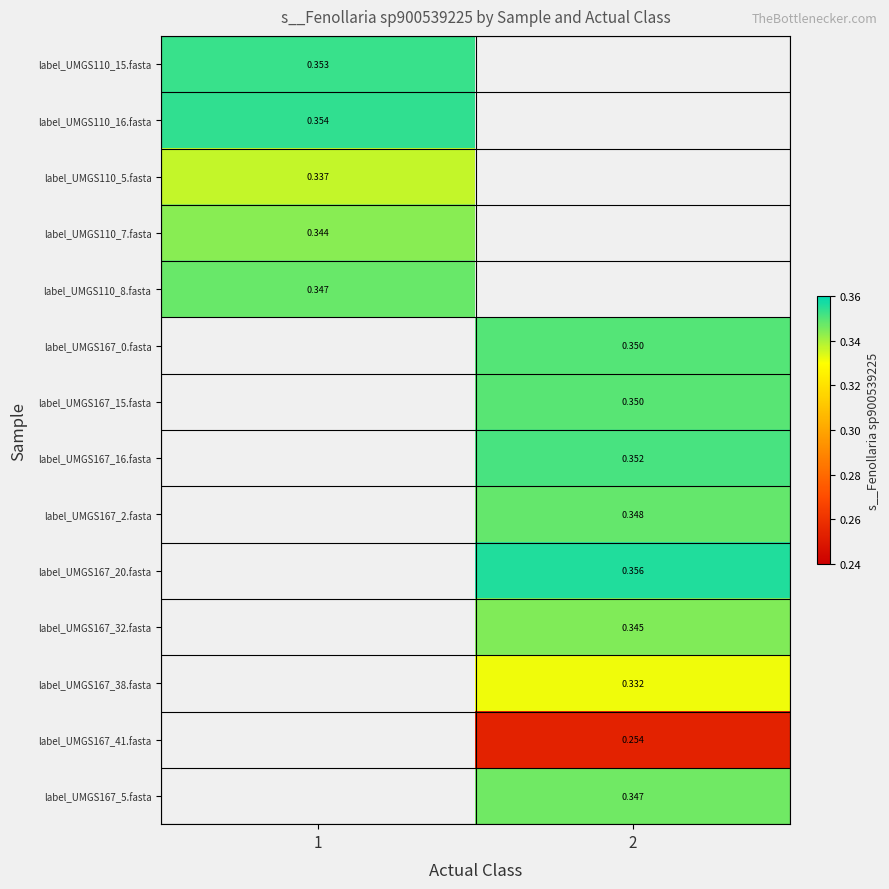

List the series in order of their peak value, highest first.

label_UMGS110_16.fasta, label_UMGS110_15.fasta, label_UMGS110_8.fasta, label_UMGS167_0.fasta, label_UMGS167_15.fasta, label_UMGS167_16.fasta, label_UMGS167_2.fasta, label_UMGS167_20.fasta, label_UMGS167_32.fasta, label_UMGS167_38.fasta, label_UMGS167_41.fasta, label_UMGS167_5.fasta, label_UMGS110_7.fasta, label_UMGS110_5.fasta